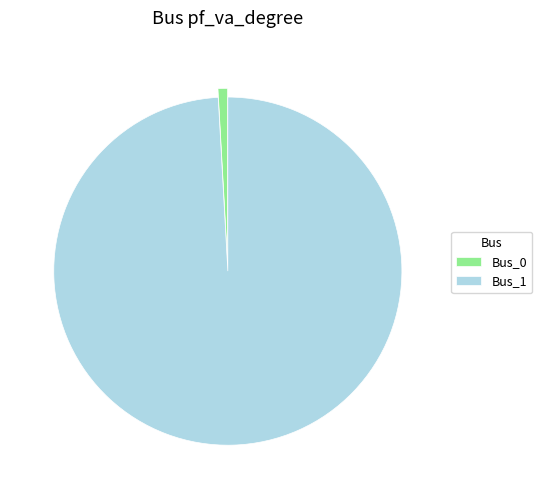

What is the largest slice in the pie chart?

Bus_1